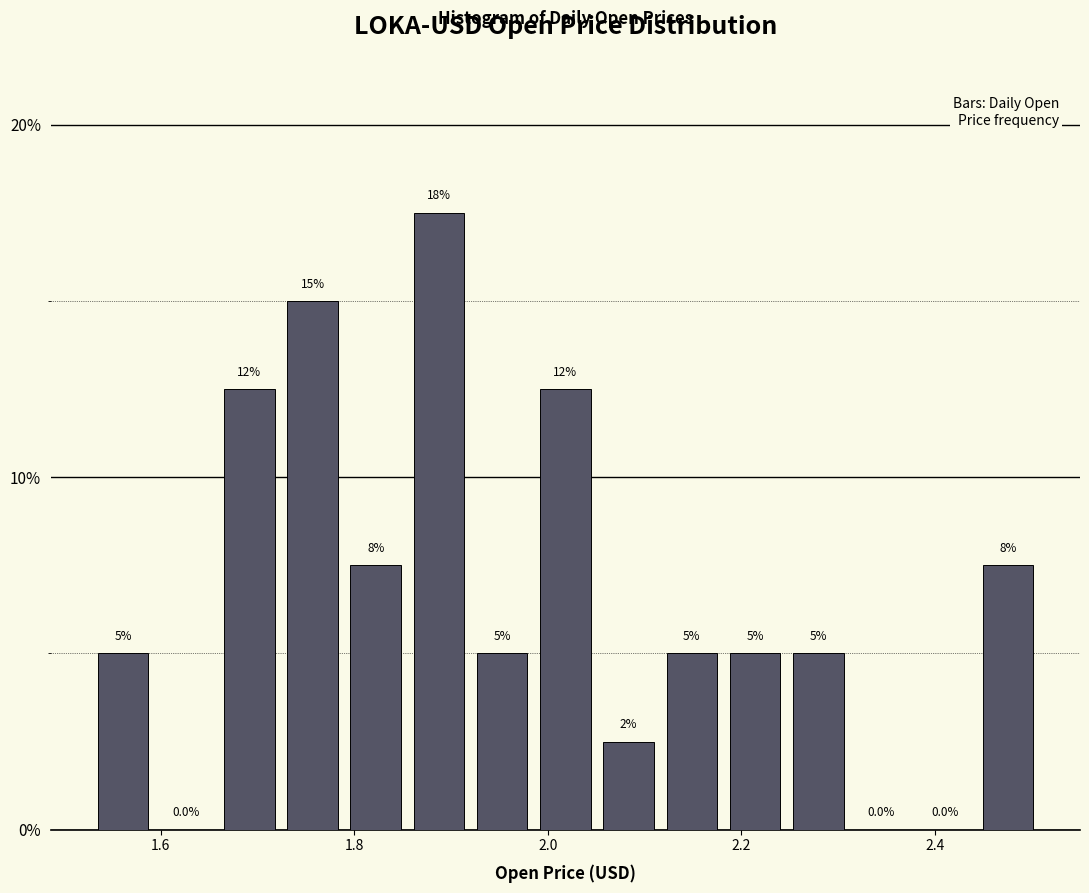

Around what value on the x-axis is the tallest bar? Give the approximate position of its centre, as read against the axis.

1.88